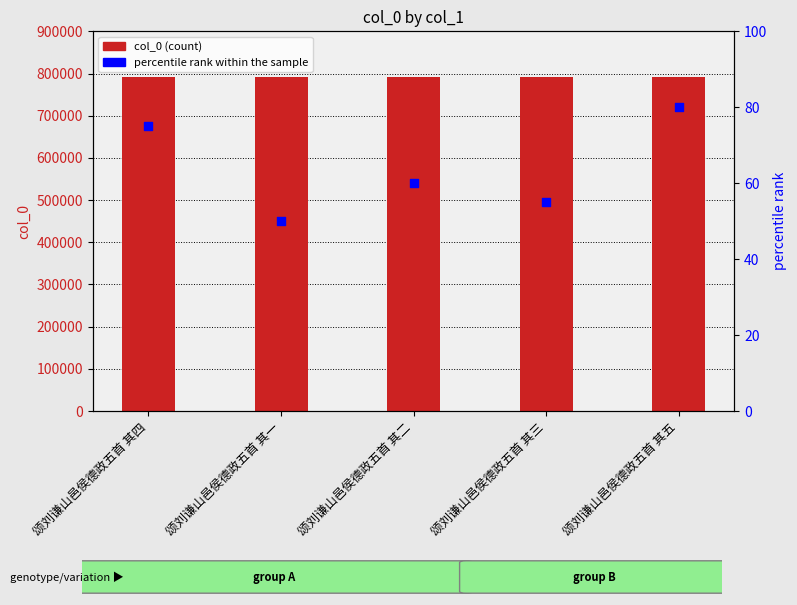

Which series has the largest Y range (max minus min)?

percentile rank within the sample